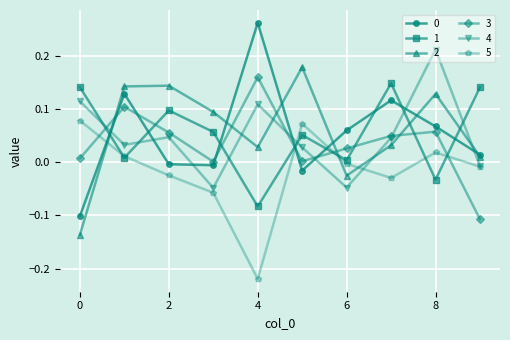

True or false: 0 and 3 cross at least once.

True